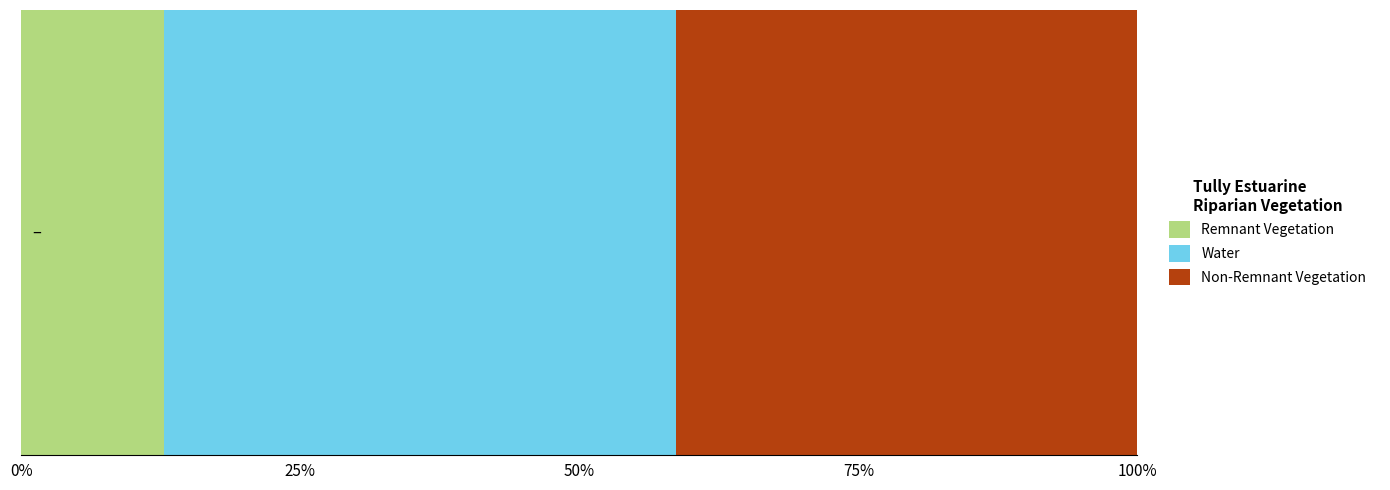

What is the difference between the maximum and second lowest values in the y series?

0.1